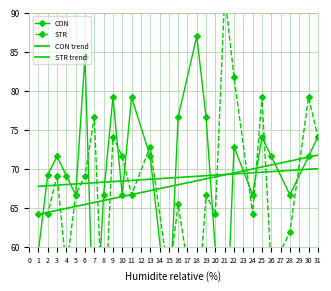

At which category is the sum across all series the highest?

22